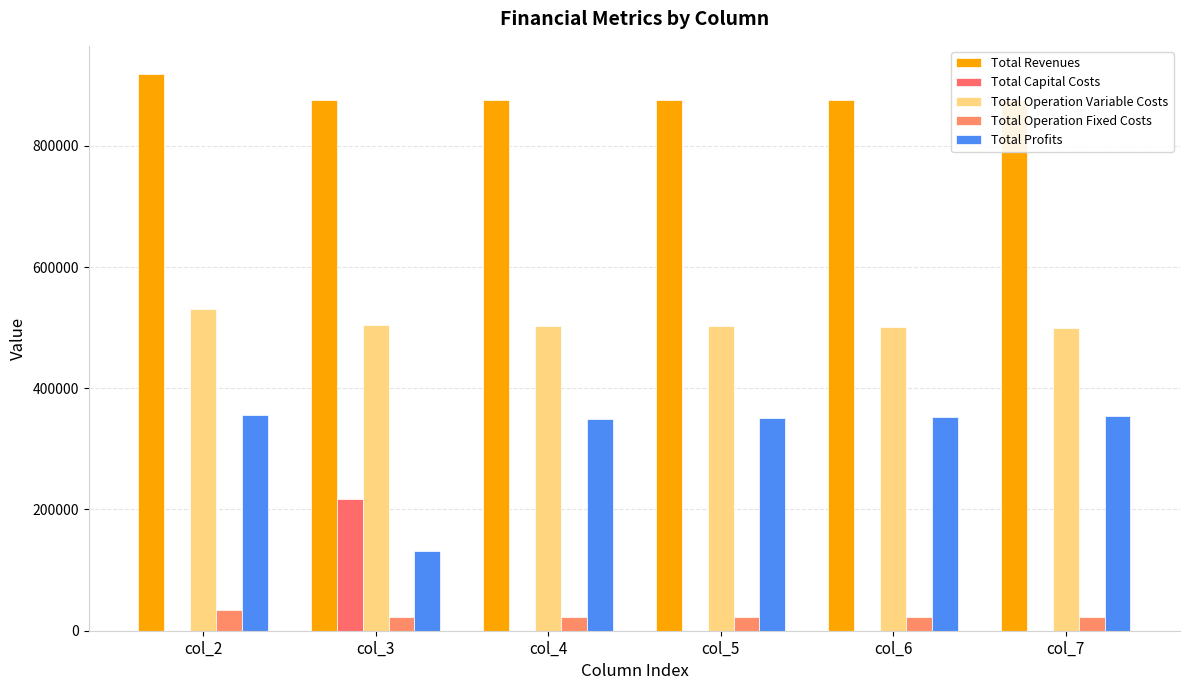

Reading left to right, what are all the values shown in this chart?

Total Revenues: 918969.2	875770.8	875770.8	875770.8	875770.8	875770.8
Total Capital Costs: 0.0	216800.0	0.0	0.0	0.0	0.0
Total Operation Variable Costs: 530020.8	504677.7	503284.9	501890.2	500493.5	499094.9
Total Operation Fixed Costs: 33627.6	22782.7	22782.7	22782.7	22782.7	22782.7
Total Profits: 355320.7	131510.4	349703.2	351097.9	352494.6	353893.1